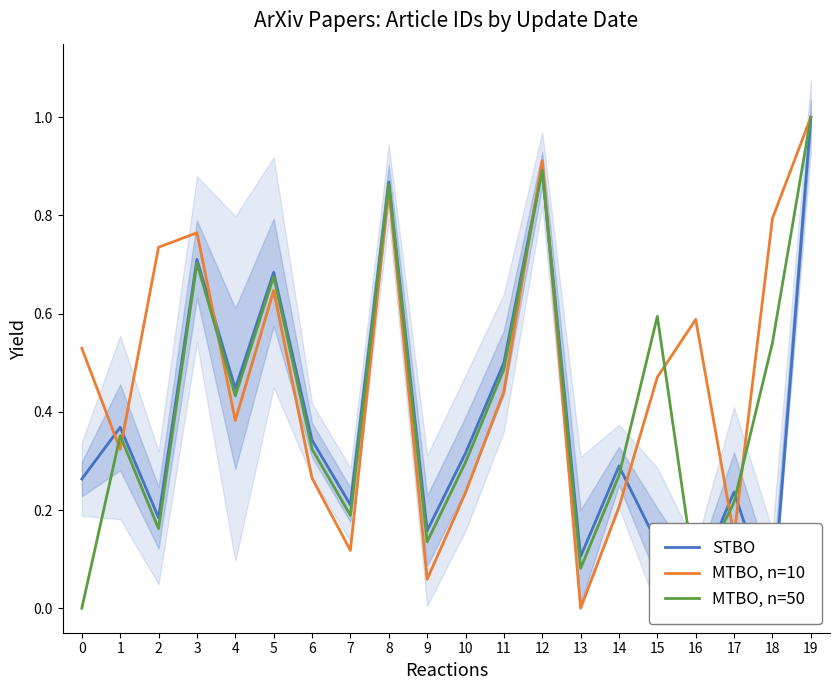

What is the greatest value displayed?

1.0